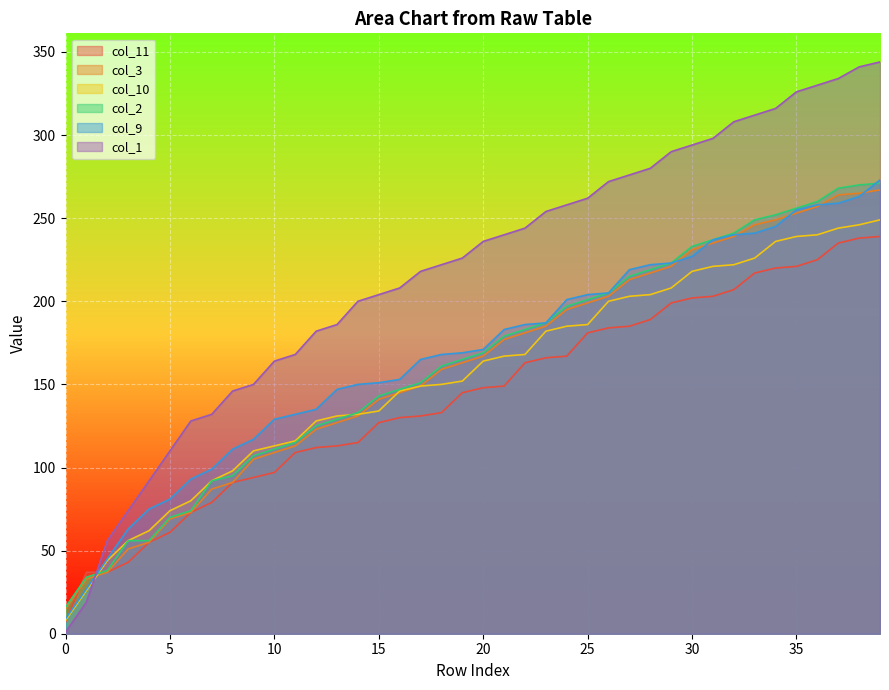

Which has a higher value, 35 or 0?

35